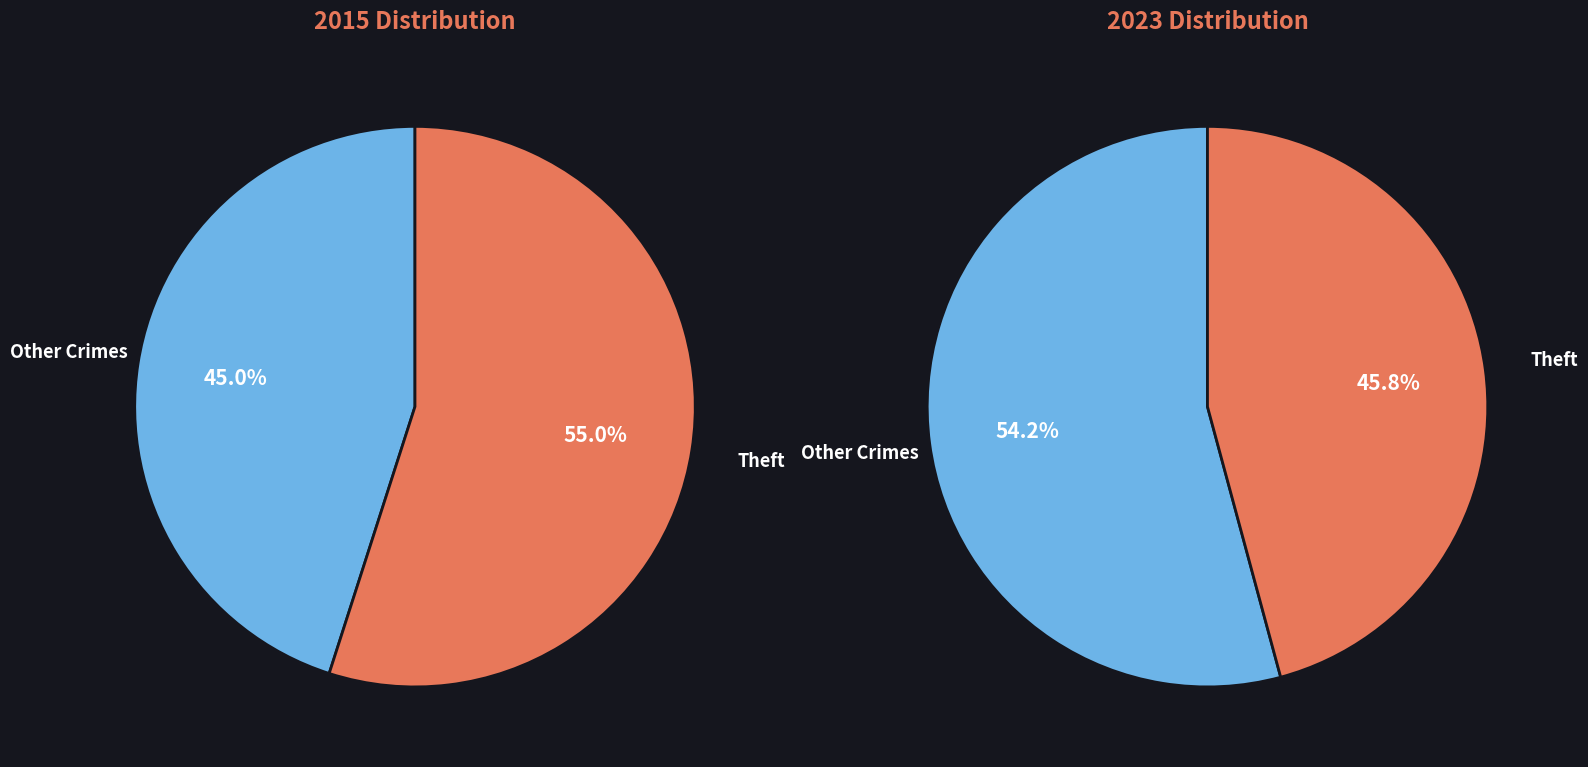

What is the largest slice in the pie chart?

Theft